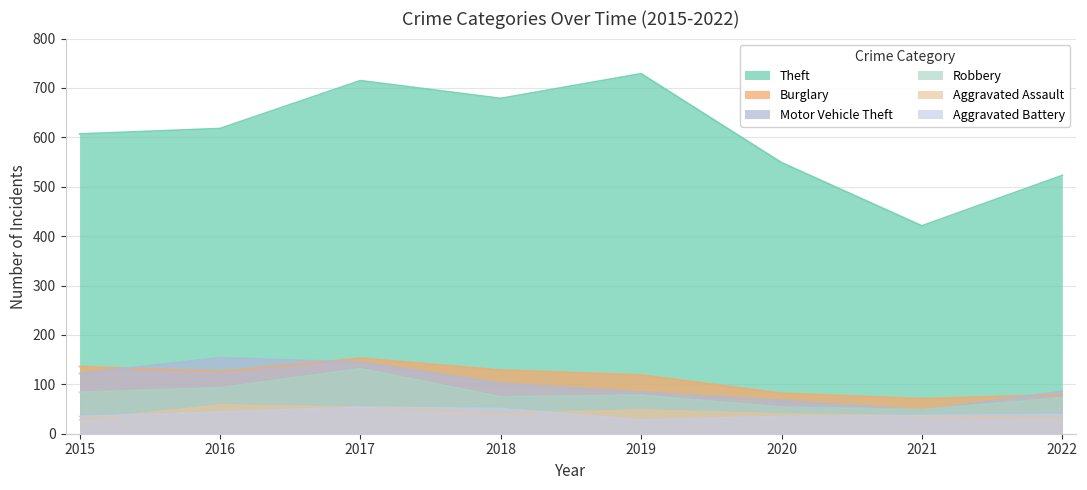

How many data points in Aggravated Battery are less than 39?

4